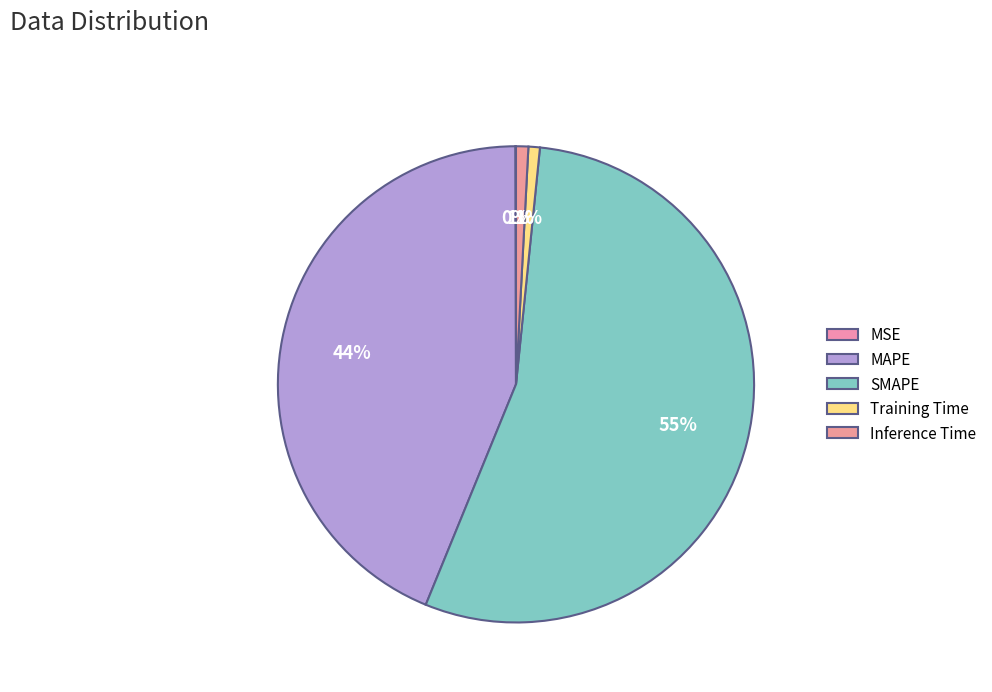

Count the number of slices in the pie.

5